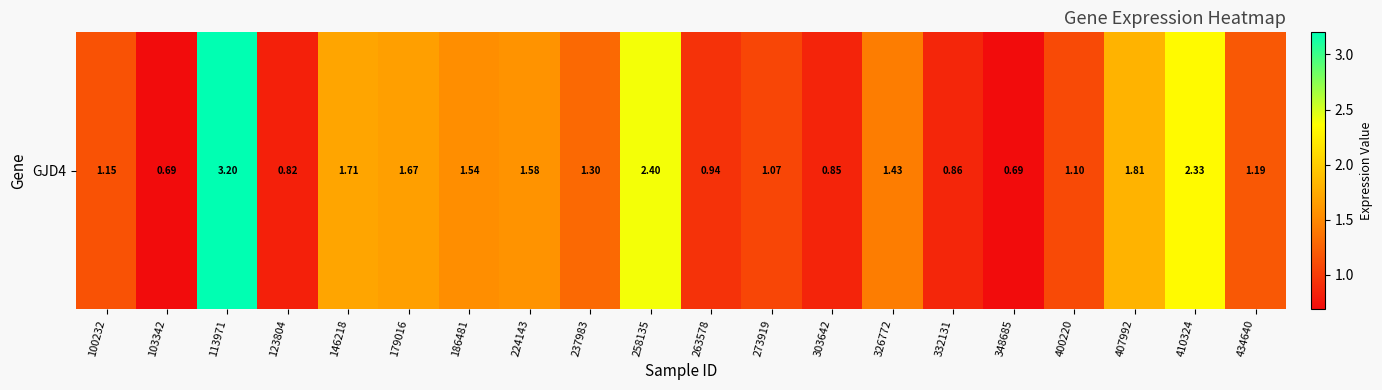

What is the sum of all values?

28.3